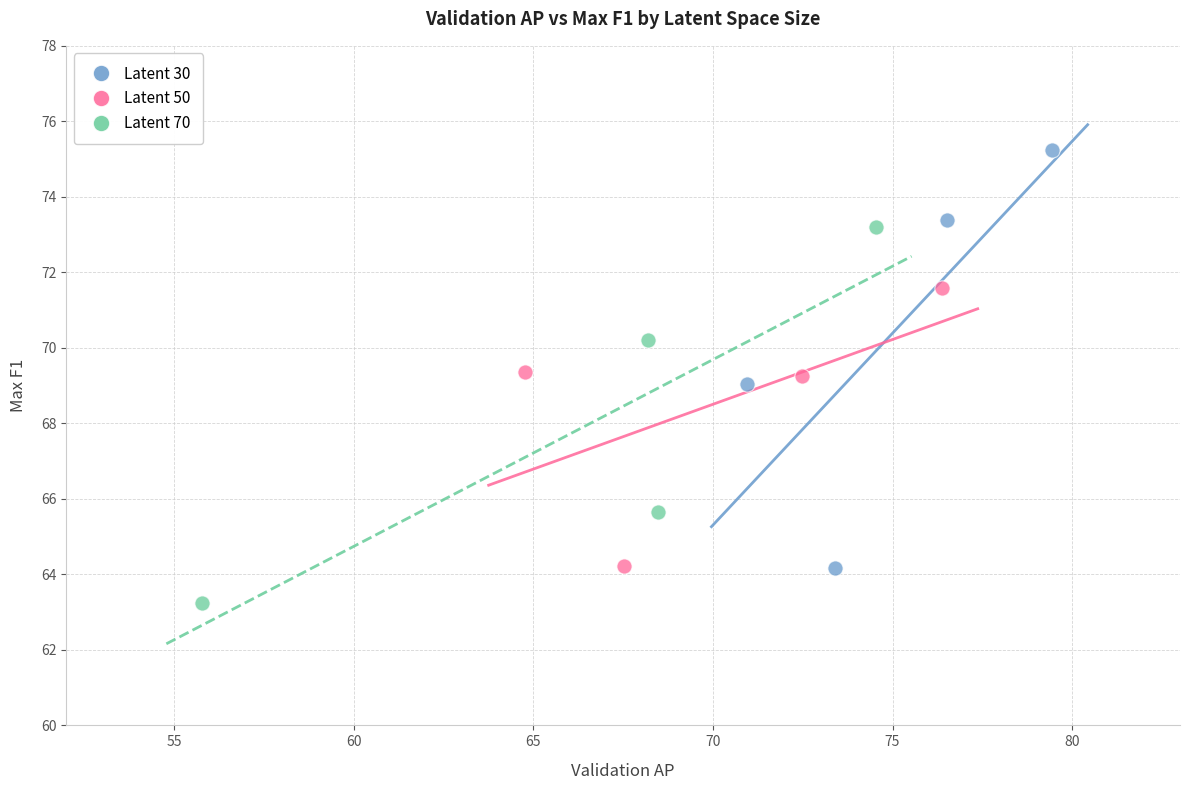

Which series reaches the maximum Y coordinate?

Latent 30